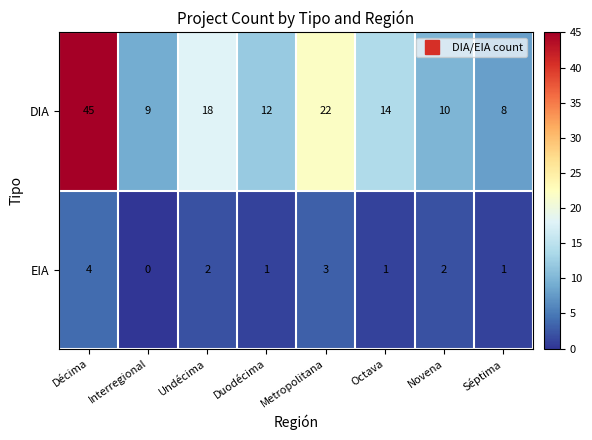

List the series in order of their overall mean, lowest first.

EIA, DIA